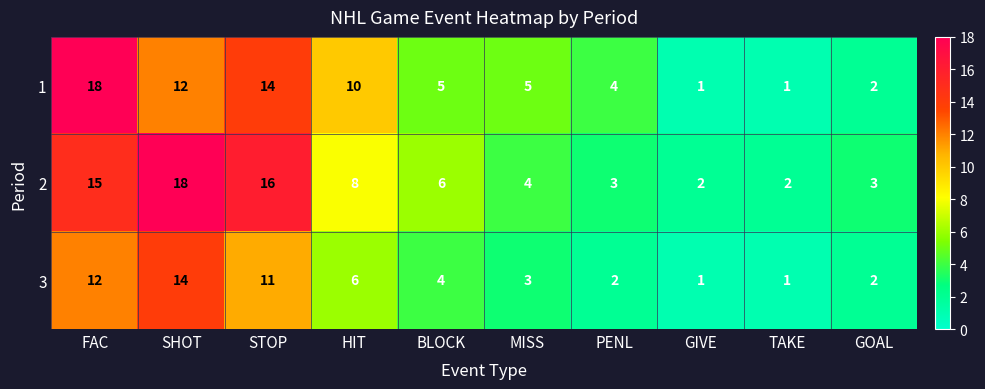

Is it true that 1 equals 12 at SHOT?

True